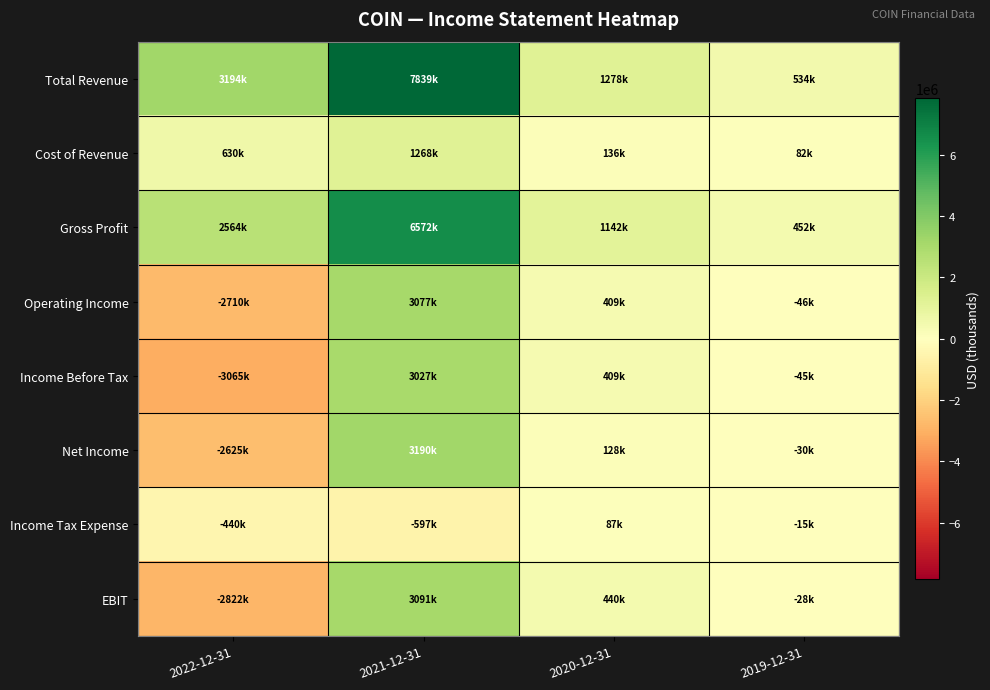

At 2019-12-31, list the series in order from largest to smallest.

Total Revenue, Gross Profit, Cost of Revenue, Income Tax Expense, EBIT, Net Income, Income Before Tax, Operating Income